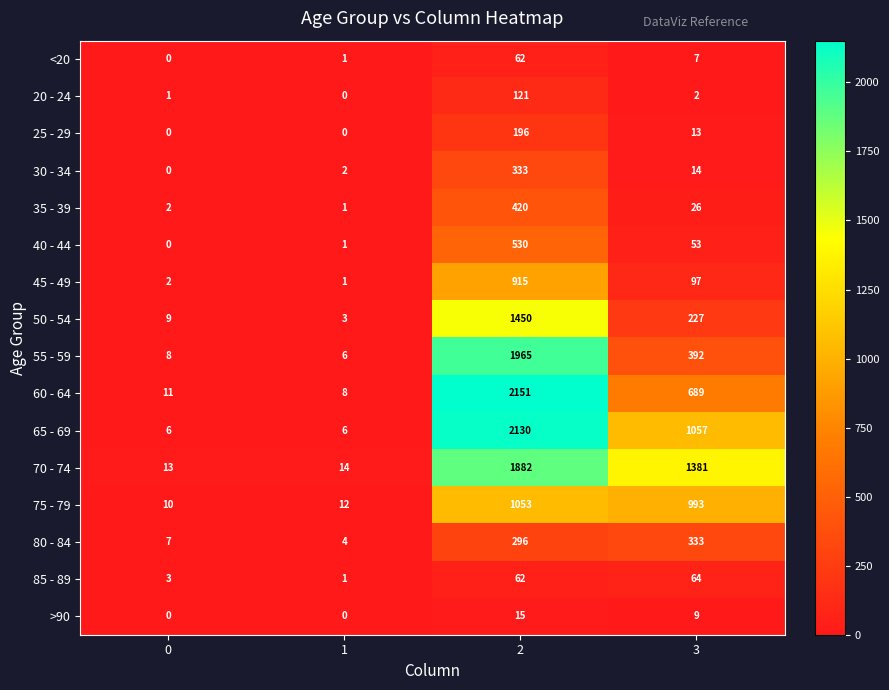

List the labels in order of 50 - 54 value, smallest first.

1, 0, 3, 2